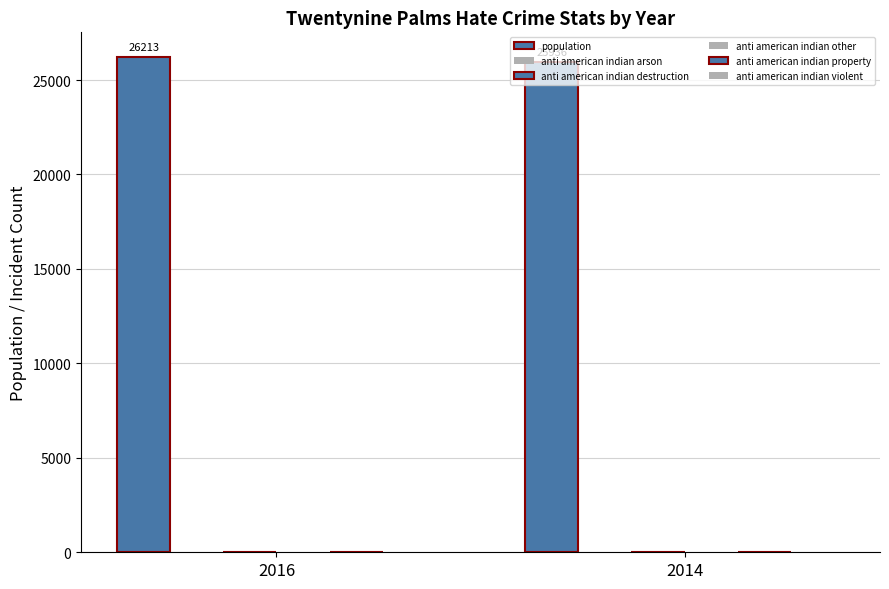

Does the chart contain any negative values?

No